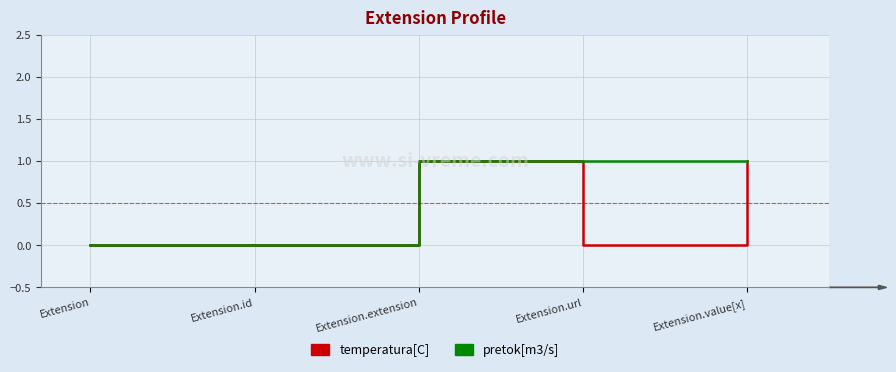

The pretok[m3/s] series shows 0 at Extension.extension. True or false?

False